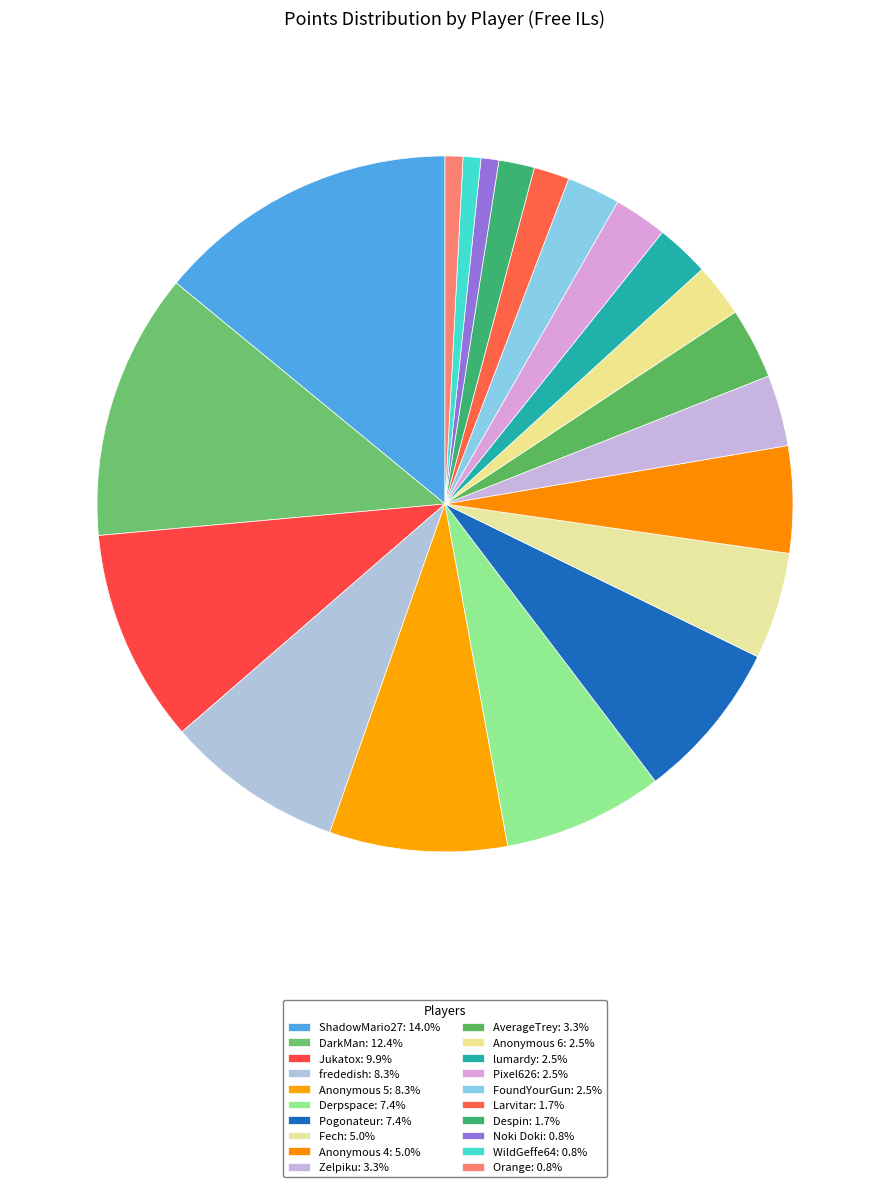

How many slices are in this pie chart?

20